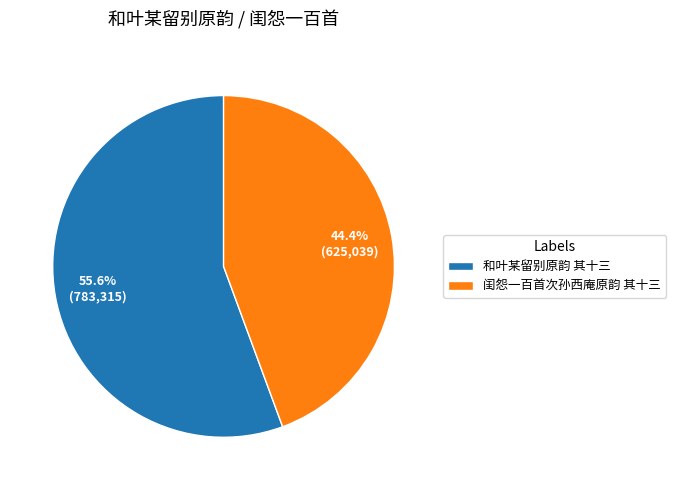

To the nearest percent, what is the difference between the largest and smallest slice percentages?

11%